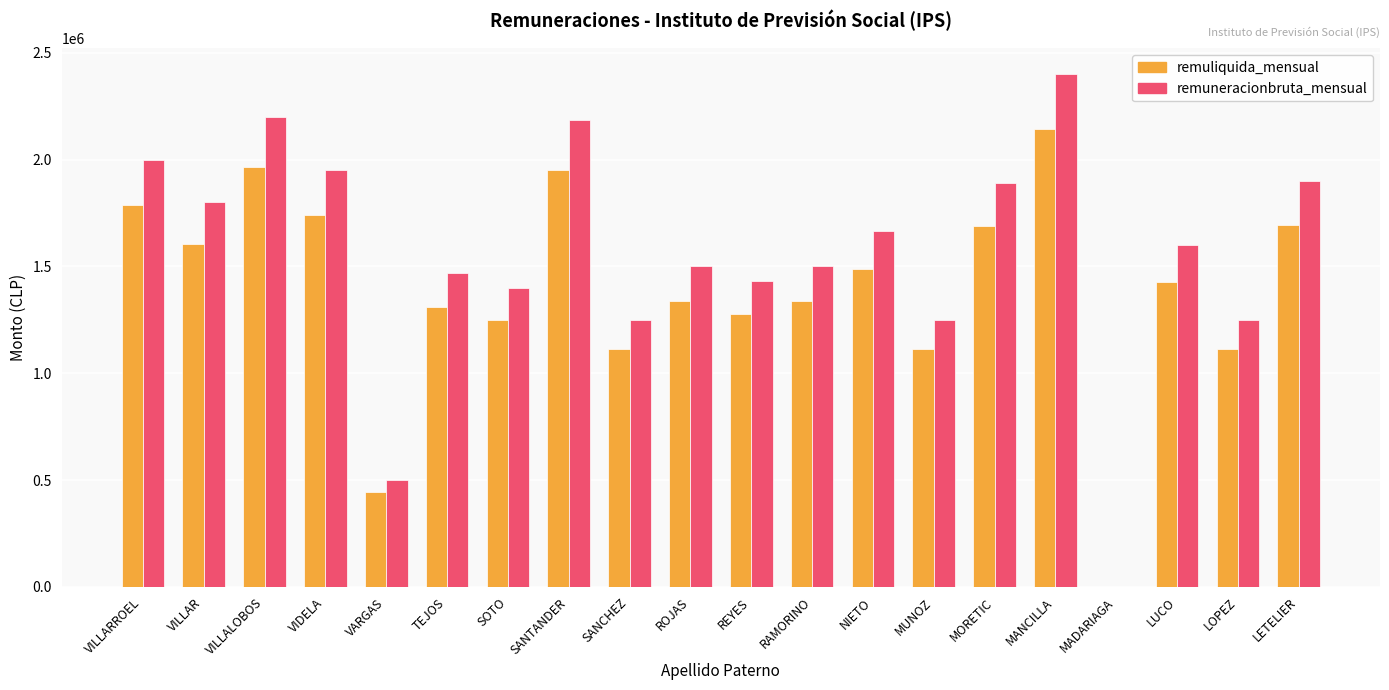

At which category is the sum across all series the highest?

MANCILLA